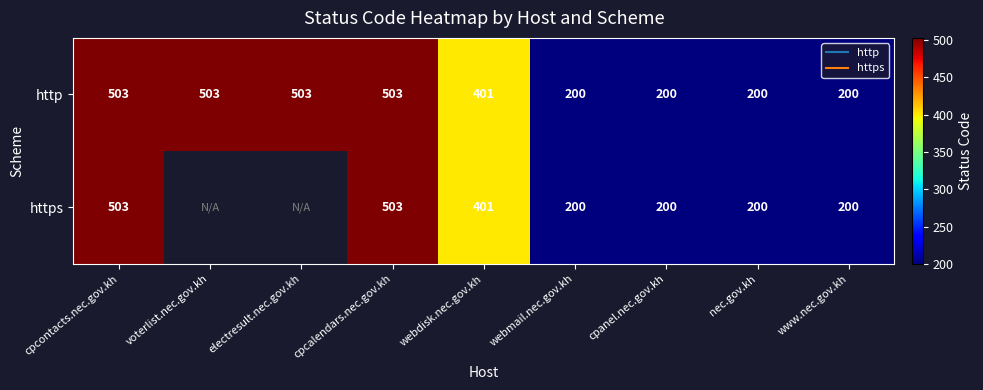

At which label is https closest to 351?

webdisk.nec.gov.kh